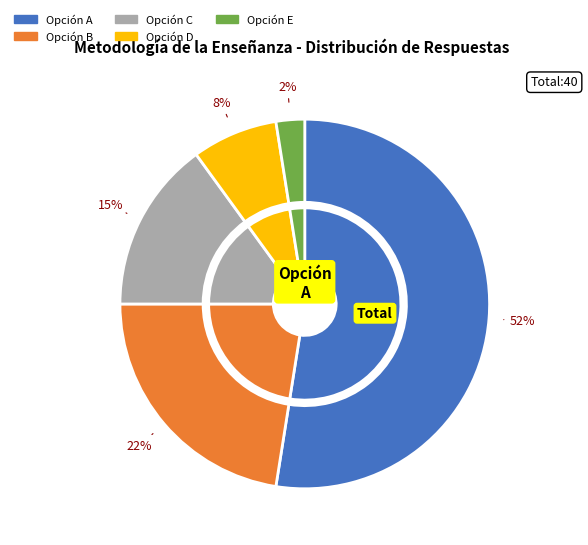

To the nearest percent, what is the average slice percentage?

20%